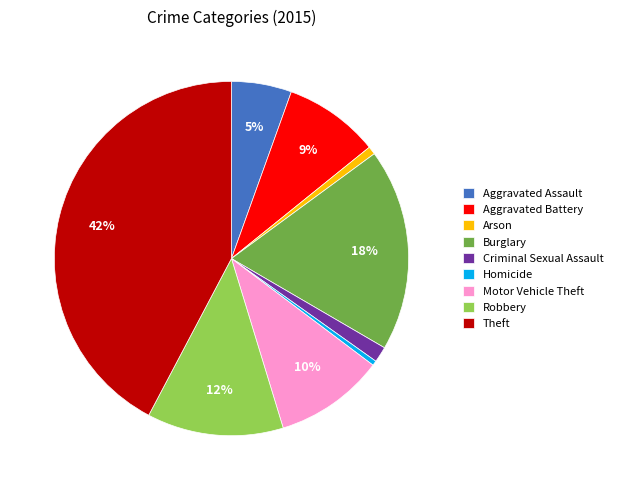

Combined, do Theft and Criminal Sexual Assault account for over 50%?

No